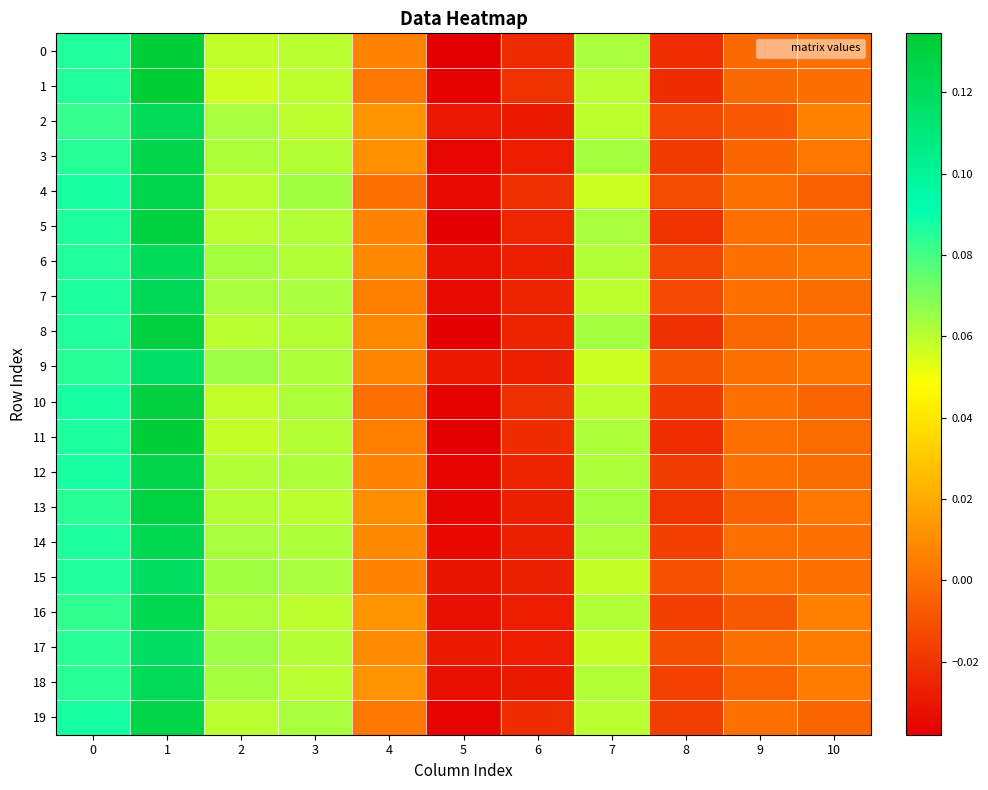

At which category is the sum across all series the highest?

1